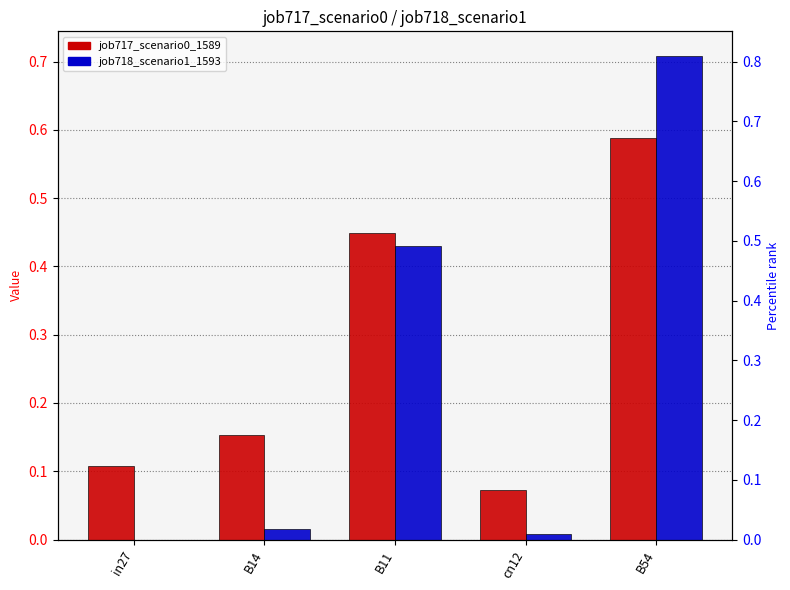

What is the label of the 5th bar from the left?

B54